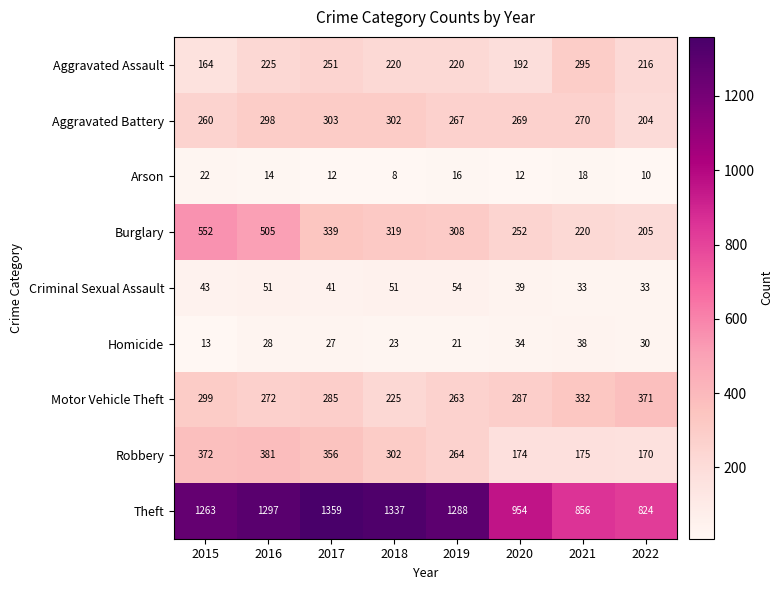

At how many categories does at least one series exceed 1318?

2